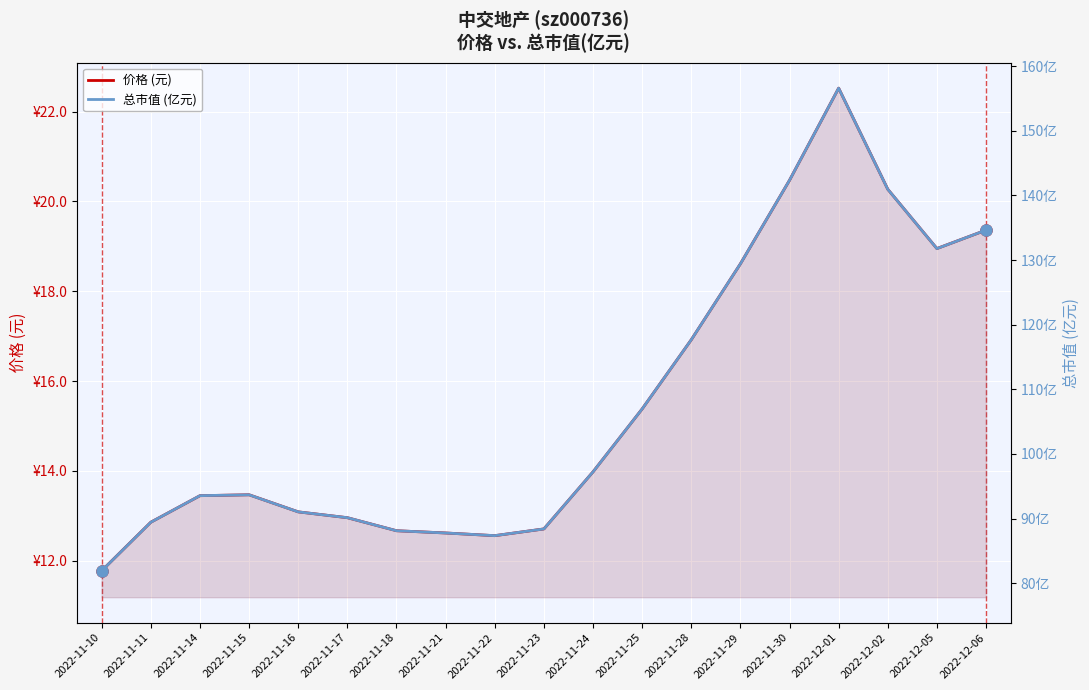

True or false: 价格 (元) and 总市值 (亿元) cross at least once.

False